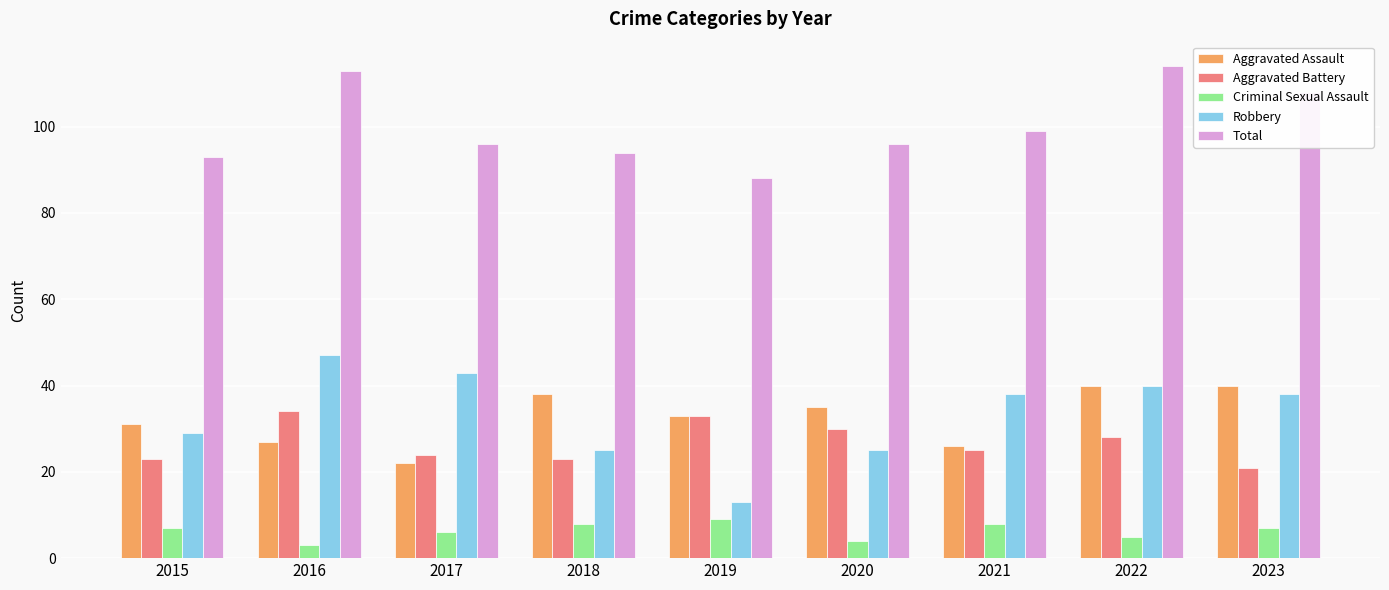

Reading right to left, extract all data points from this chart.

Aggravated Assault: 40	40	26	35	33	38	22	27	31
Aggravated Battery: 21	28	25	30	33	23	24	34	23
Criminal Sexual Assault: 7	5	8	4	9	8	6	3	7
Robbery: 38	40	38	25	13	25	43	47	29
Total: 108	114	99	96	88	94	96	113	93